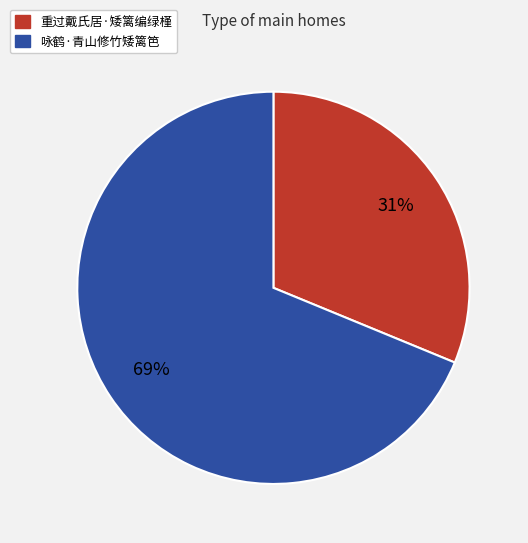

To the nearest percent, what is the average slice percentage?

50%